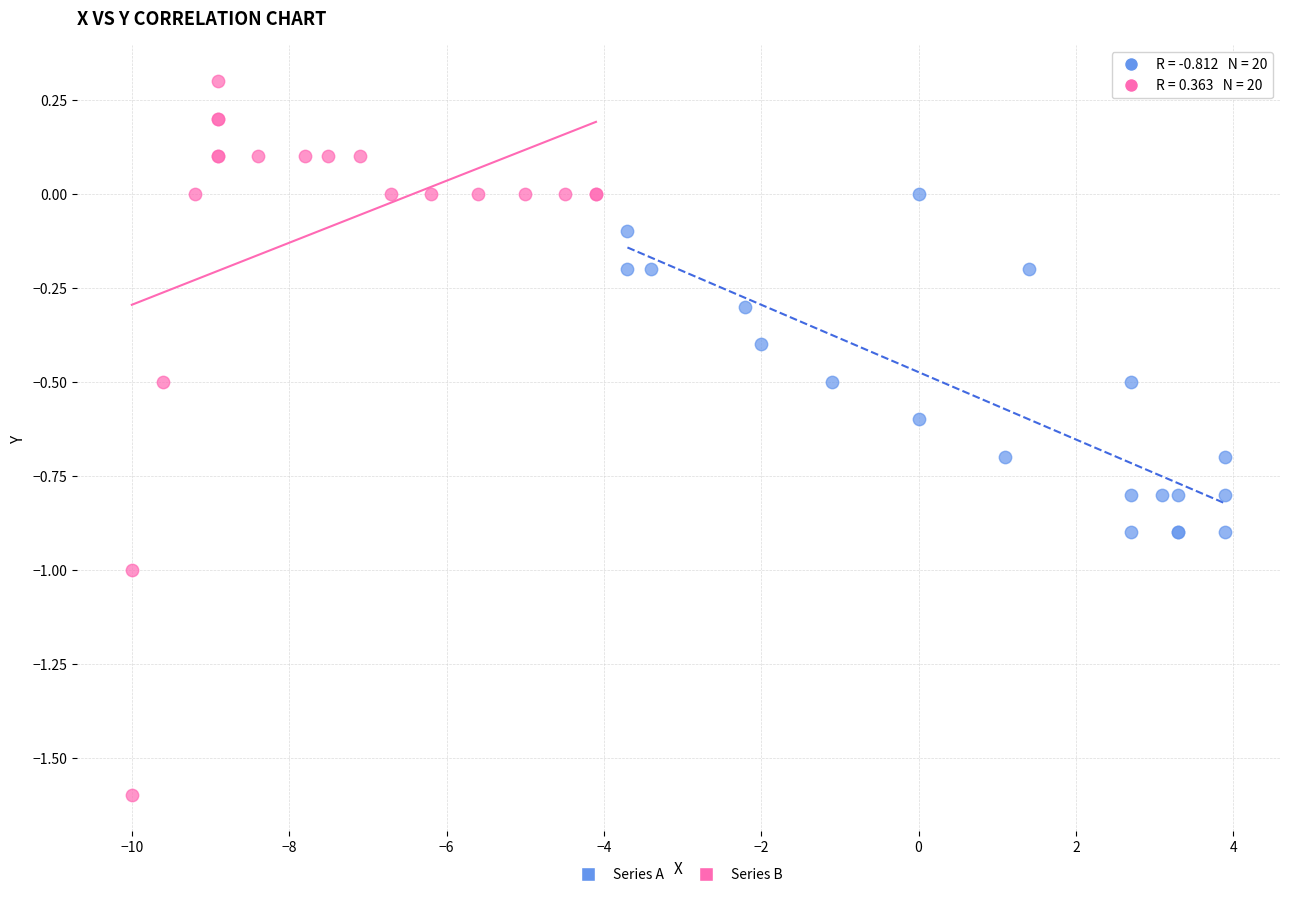

Which series contains the lowest Y value?

Series B